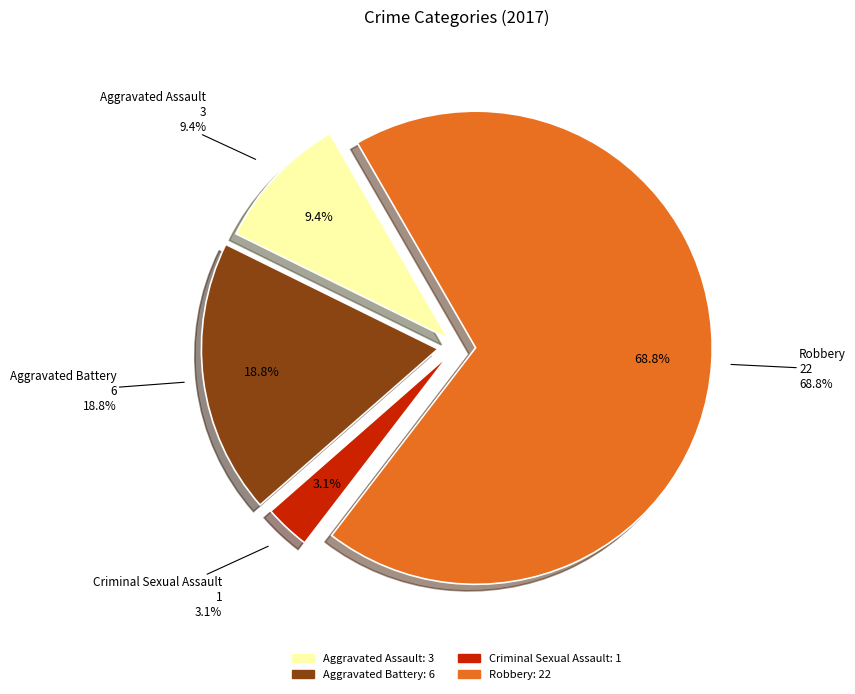

What is the change in value from Aggravated Assault to Criminal Sexual Assault?

-2